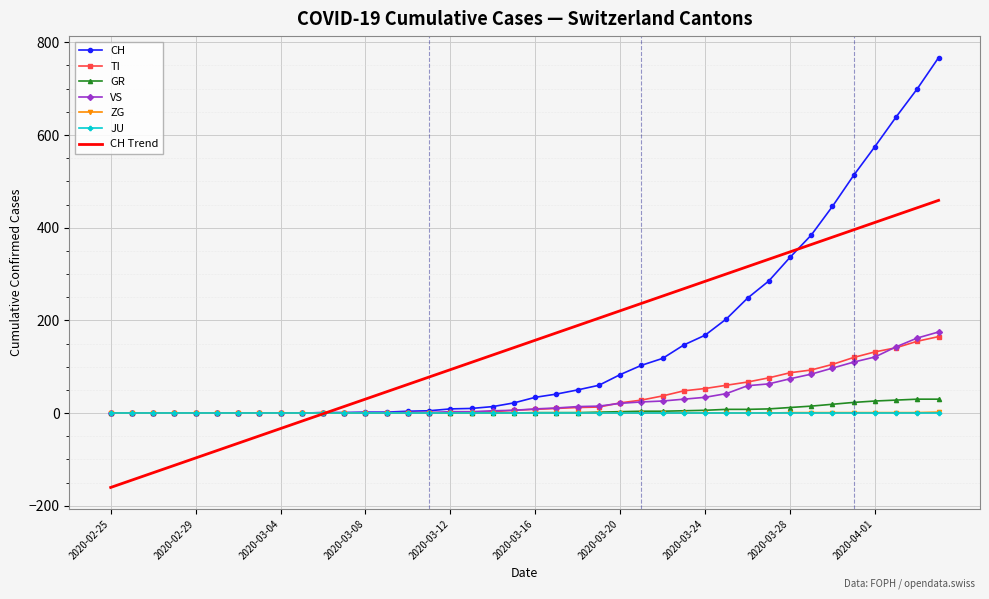

Which series has the widest spread of values?

CH